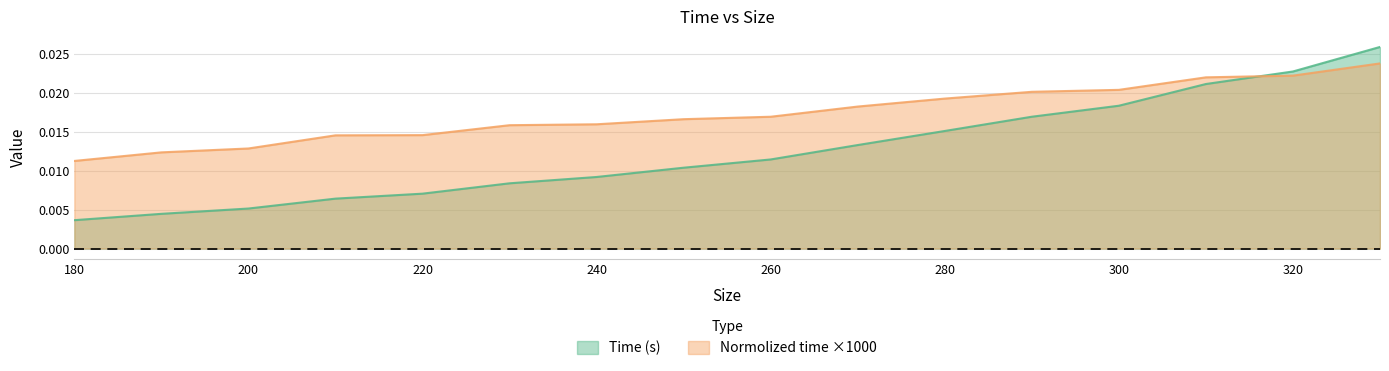

Count the Normolized time values in the range 0 to 1.

16